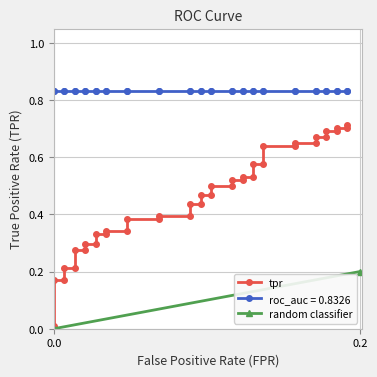

Reading right to left, extract all data points from this chart.

0.7	0.7	0.7	0.7	0.7	0.7	0.7	0.6	0.6	0.6	0.6	0.6	0.6	0.5	0.5	0.5	0.5	0.5	0.5	0.5	0.5	0.4	0.4	0.4	0.4	0.4	0.4	0.3	0.3	0.3	0.3	0.3	0.3	0.3	0.3	0.2	0.2	0.2	0.2	0.0